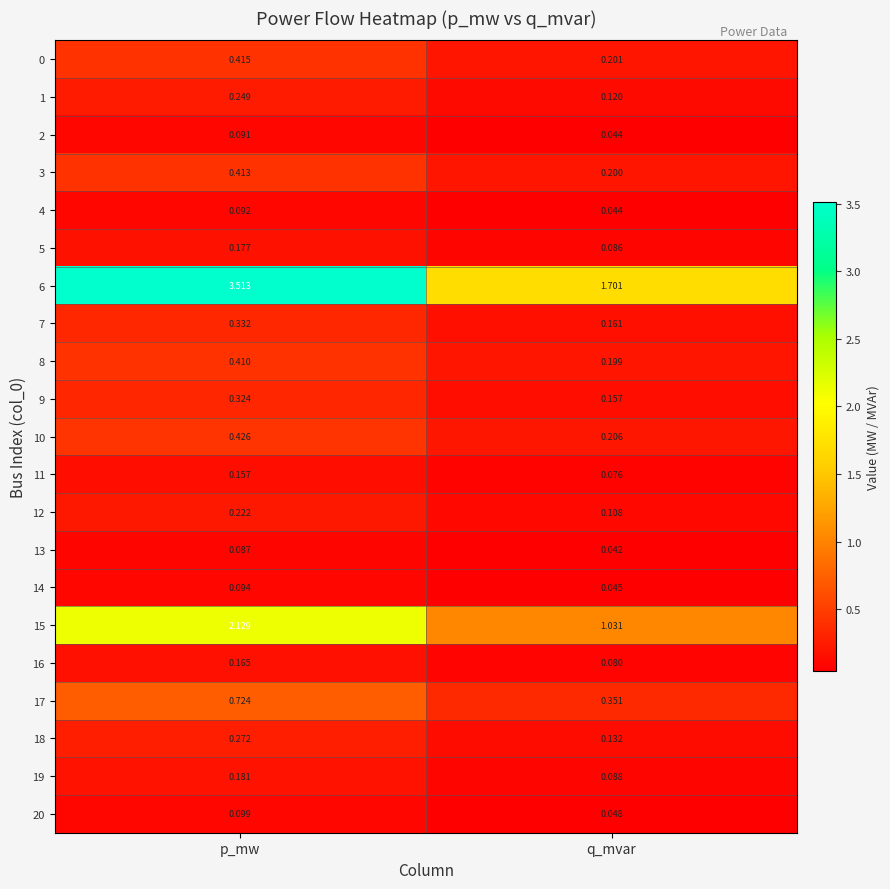

Is the value of 3 at p_mw greater than the value of 9 at q_mvar?

Yes